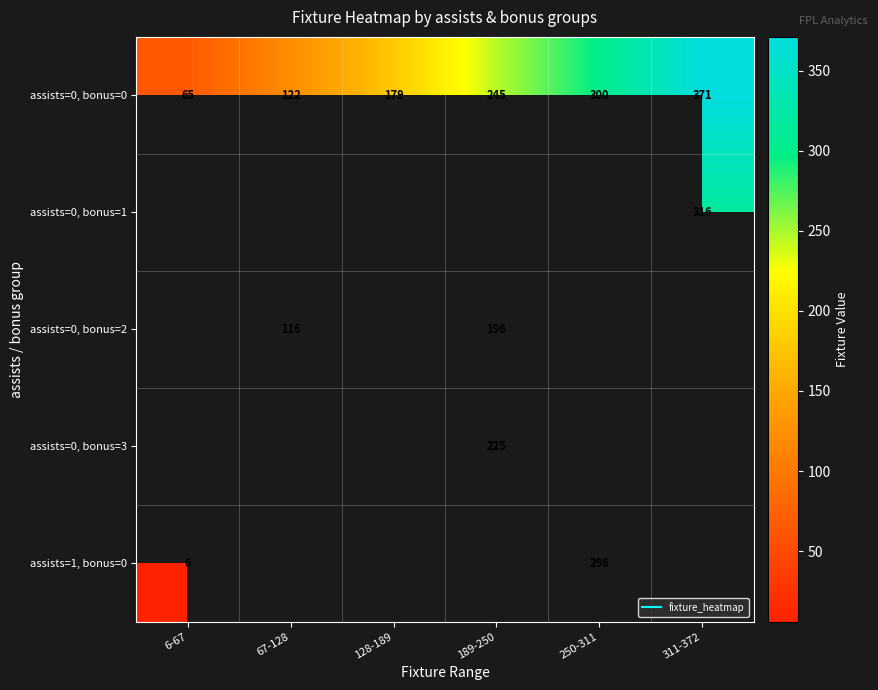

The value of assists=1, bonus=0 at 6-67 is 2.2. True or false?

False